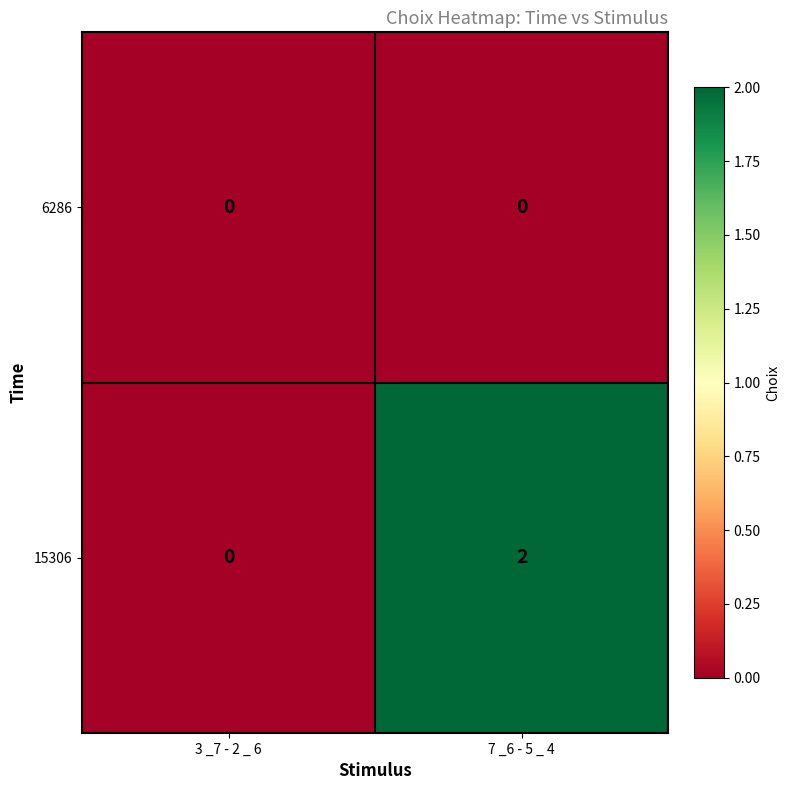

List the series in order of their peak value, lowest first.

6286, 15306